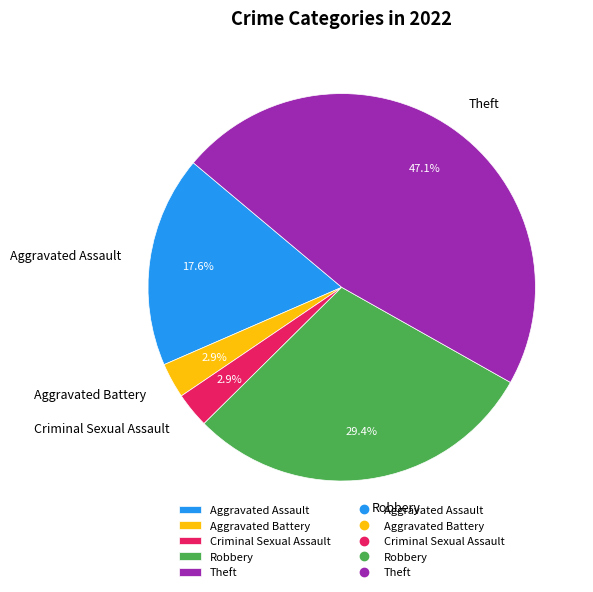

To the nearest percent, what is the average slice percentage?

20%